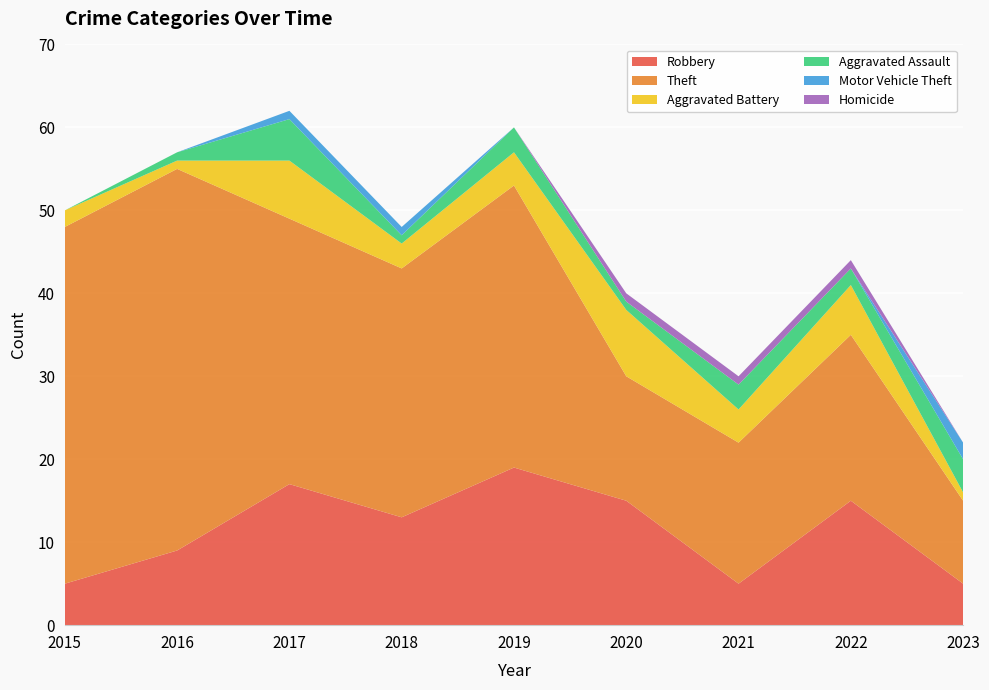

Reading right to left, transcribe all the data shown in this chart.

Robbery: 5	15	5	15	19	13	17	9	5
Theft: 10	20	17	15	34	30	32	46	43
Aggravated Battery: 1	6	4	8	4	3	7	1	2
Aggravated Assault: 4	2	3	1	3	1	5	1	0
Motor Vehicle Theft: 2	0	0	0	0	1	1	0	0
Homicide: 0	1	1	1	0	0	0	0	0